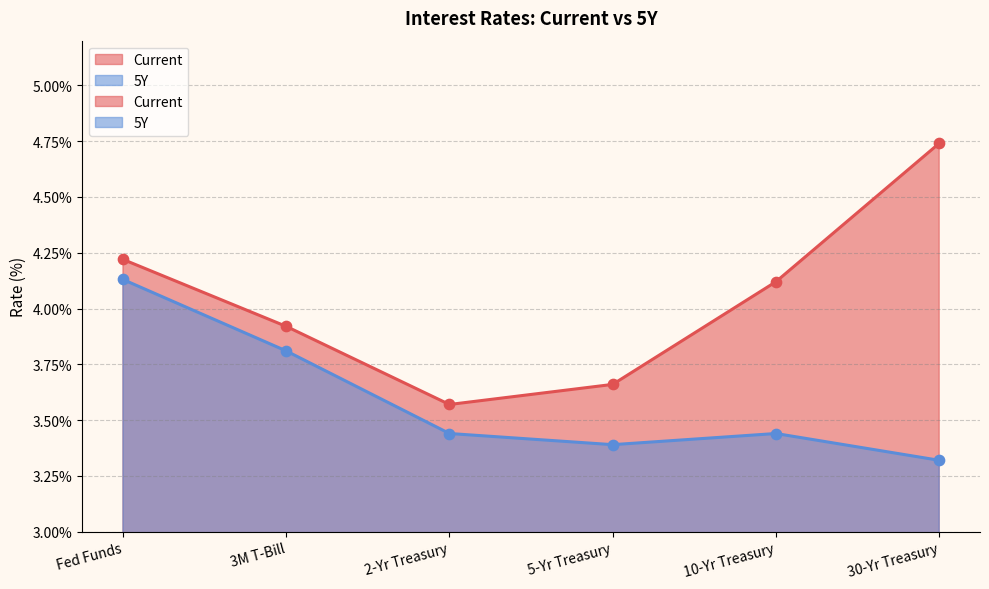

Which series contains the highest Y value?

Current